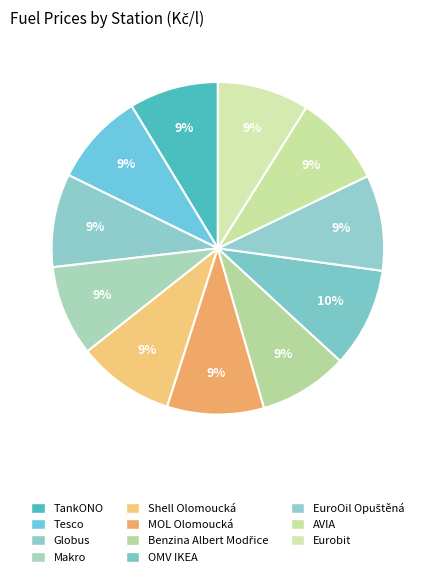

How many slices are in this pie chart?

11